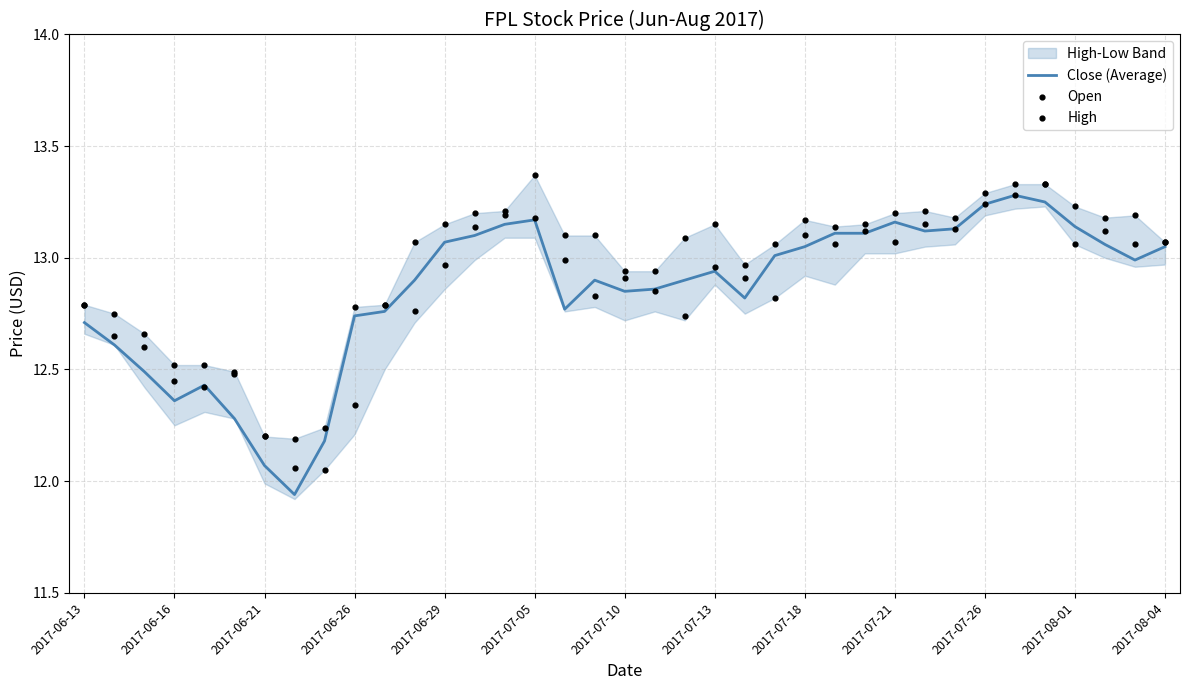

Which series reaches the maximum Y coordinate?

High